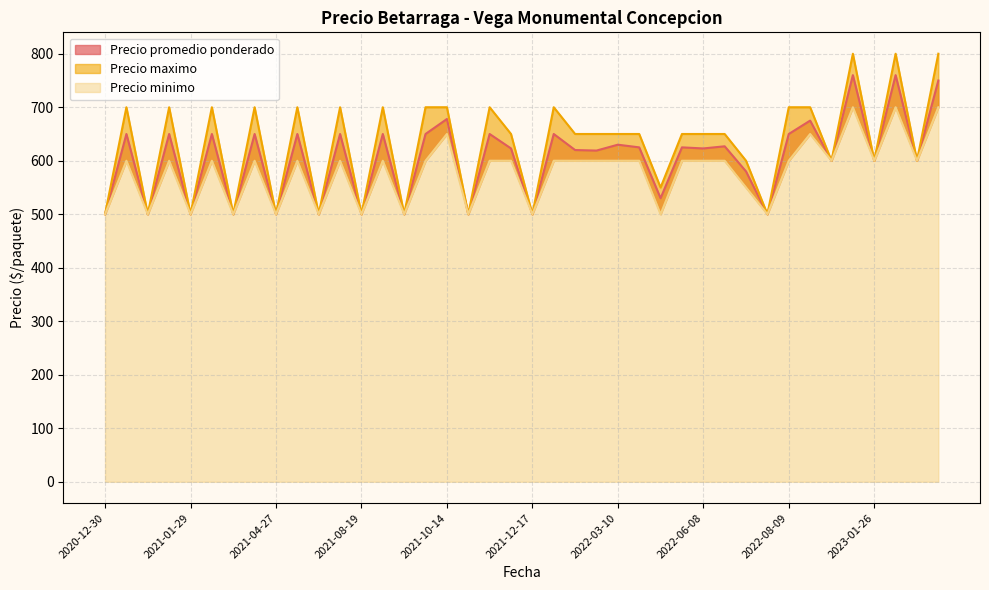

In Precio maximo, how many points are lower than both neighbors (excluding endpoints)?

14